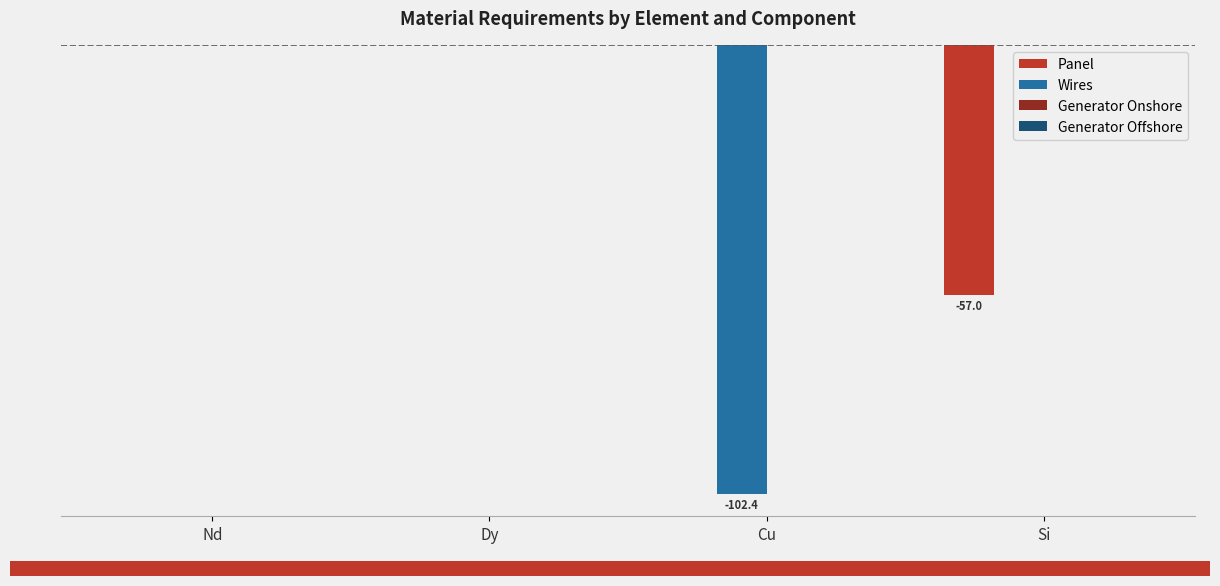

Reading right to left, list all the values displayed in this chart.

Panel: Si=-57.0	Cu=0.0	Dy=0.0	Nd=0.0
Wires: Si=0.0	Cu=-102.4	Dy=0.0	Nd=0.0
Generator Onshore: Si=0.0	Cu=0.0	Dy=0.0	Nd=0.0
Generator Offshore: Si=0.0	Cu=0.0	Dy=0.0	Nd=0.0